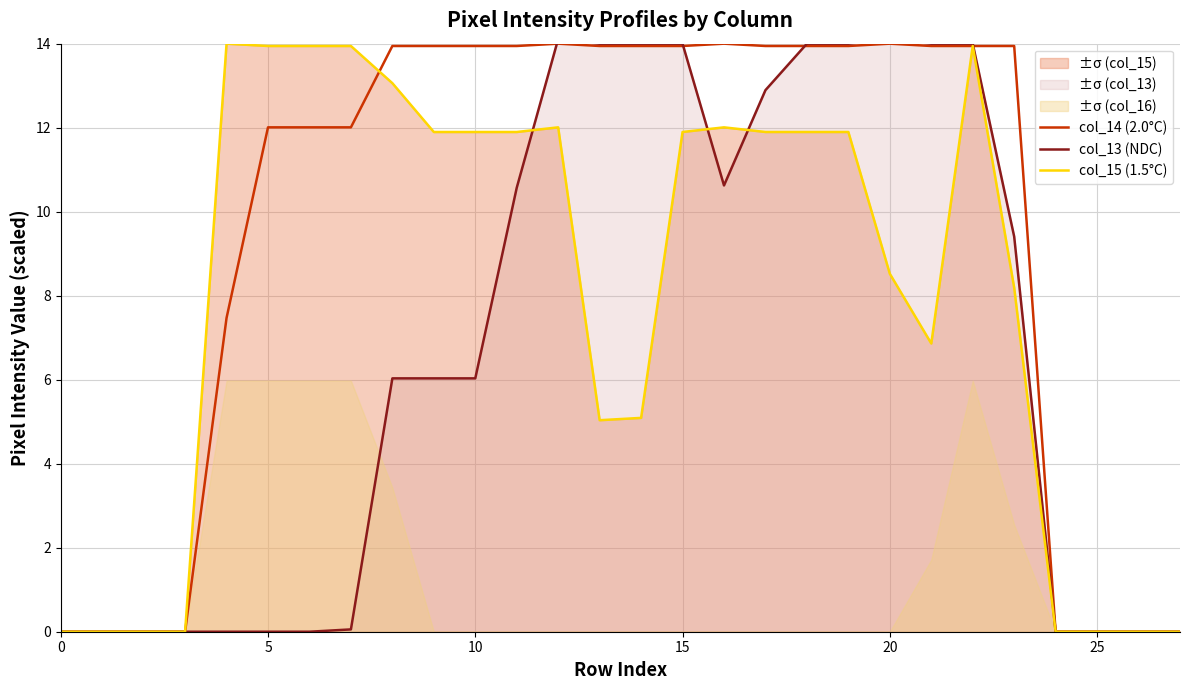

The col_13 (NDC) series shows 6.0 at 10. True or false?

True